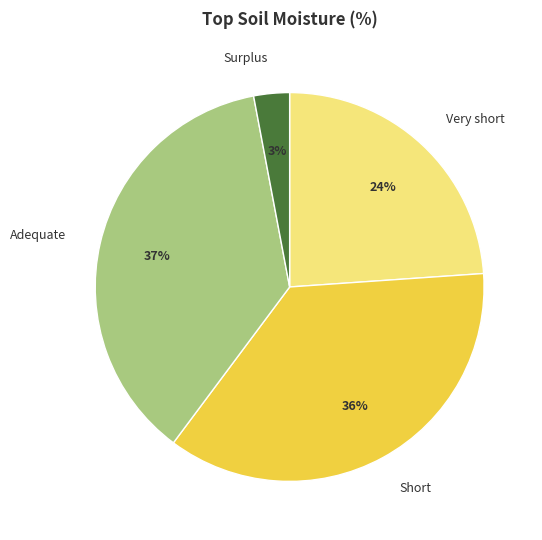

Count the number of slices in the pie.

4